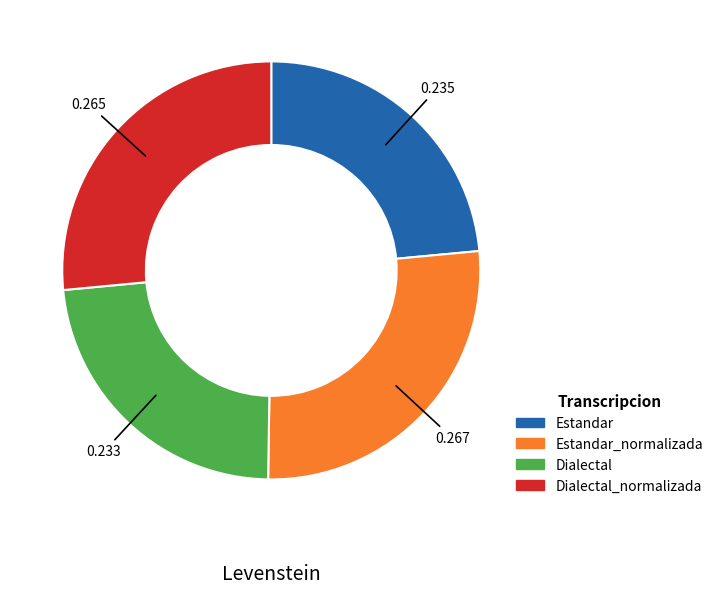

Does any single category account for the majority?

No